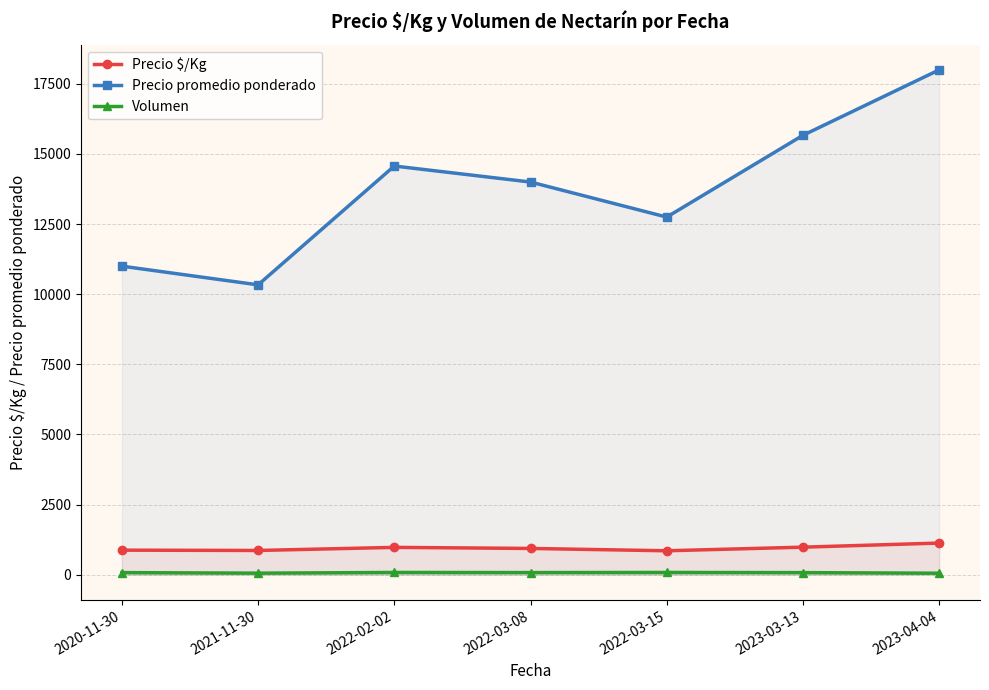

Reading left to right, what are all the values shown in this chart?

Precio $/Kg: 872.2	861.0	971.4	933.2	850.0	979.0	1125.0
Precio promedio ponderado: 11000.0	10333.3	14571.4	14000.0	12750.0	15666.7	18000.0
Volumen: 71.0	51.3	76.4	72.0	76.2	70.7	49.3